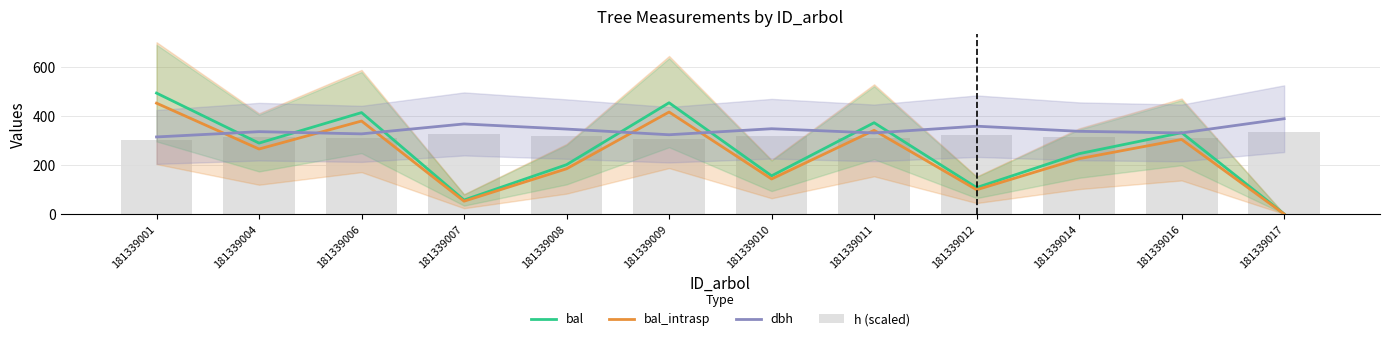

The bal_intrasp series shows 99.0 at 181339012. True or false?

True